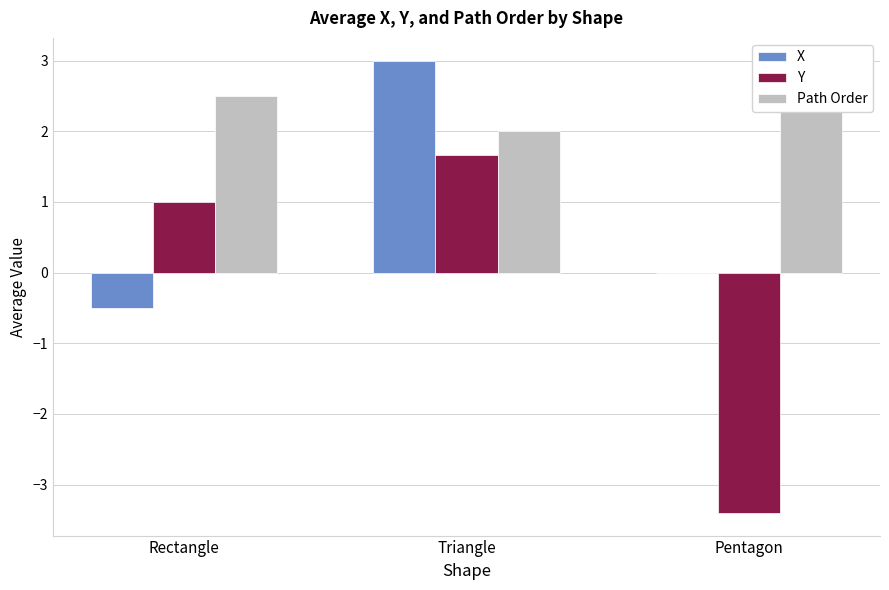

At which category is the sum across all series the highest?

Triangle